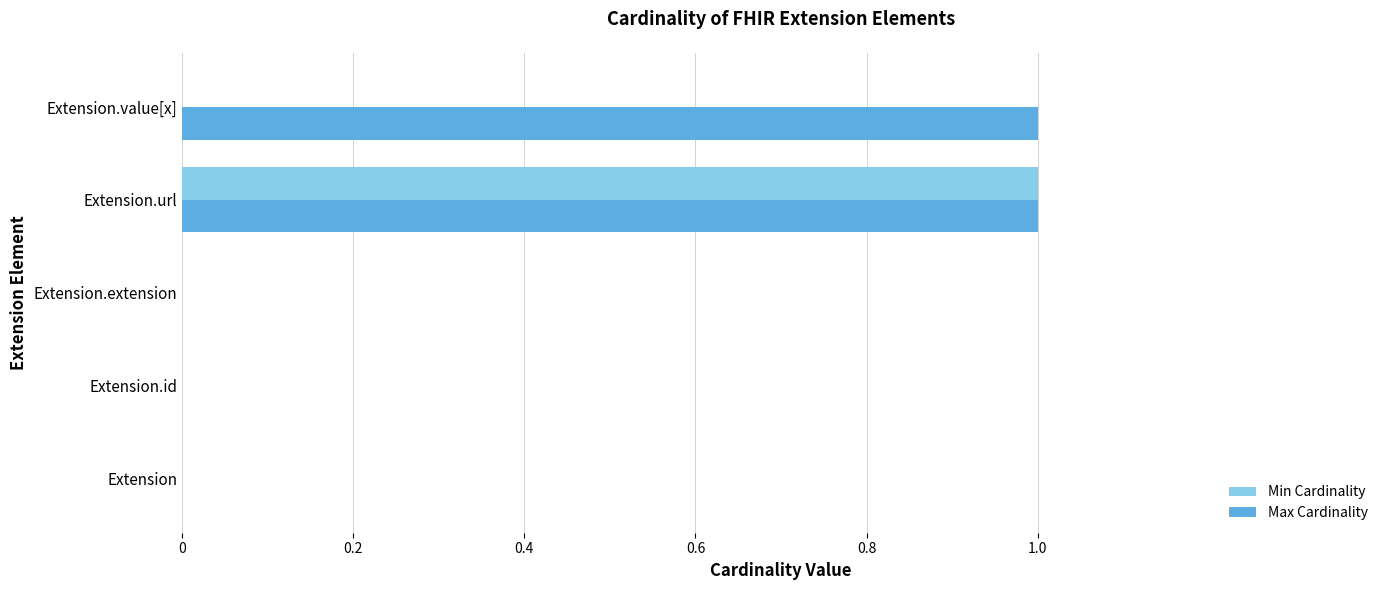

How many series are shown in this chart?

2